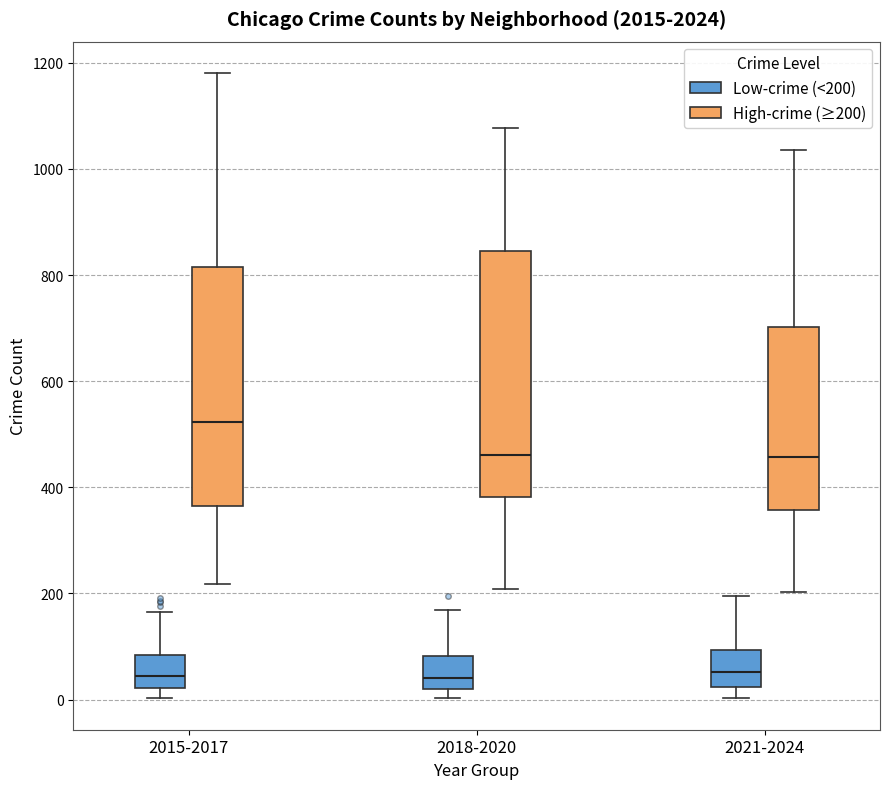

Where does the upper whisker of the box for 2021-2024 (Low-crime (<200)) end on the y-axis? The values are not printed on the chart, so give them approximately, as read against the axis.

200